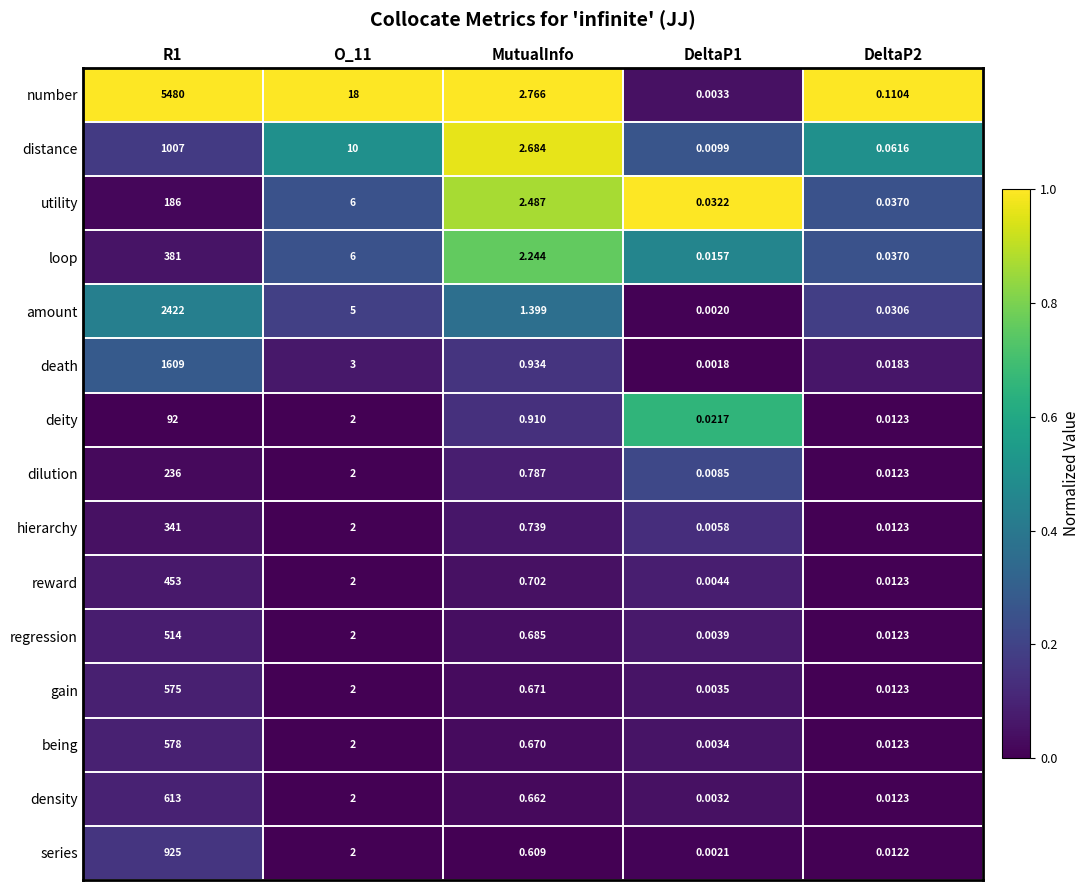

Which category has the lowest value across all series?

DeltaP1